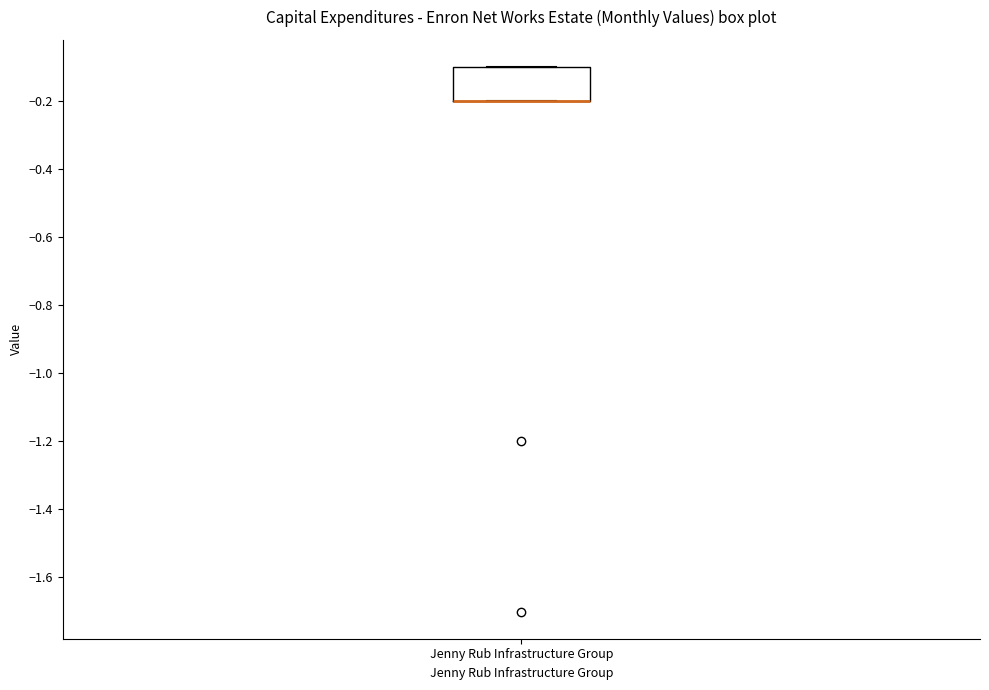

Where is the lower edge of the box for Jenny Rub Infrastructure Group on the y-axis? The values are not printed on the chart, so give them approximately, as read against the axis.

-0.2